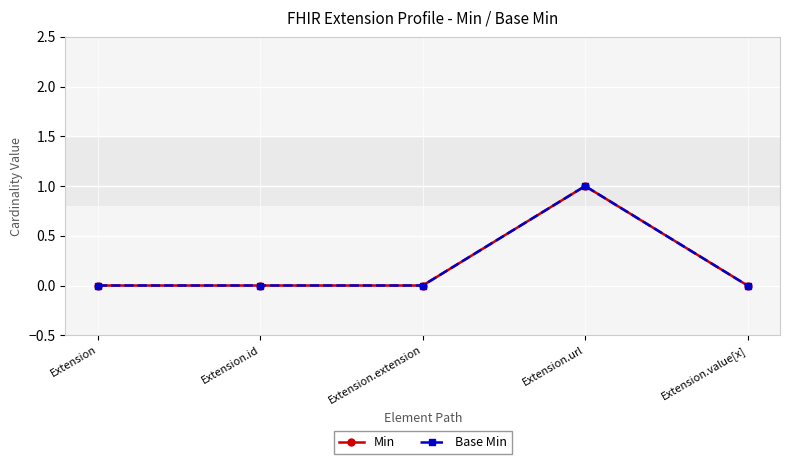

How many lines are shown in the chart?

2